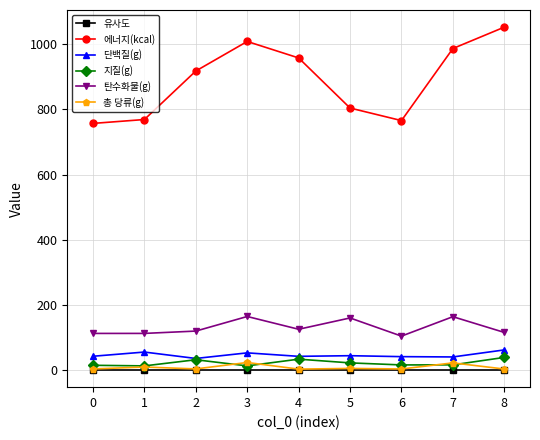

What is the difference between the second highest and minimum values in the 단백질(g) series?

19.6